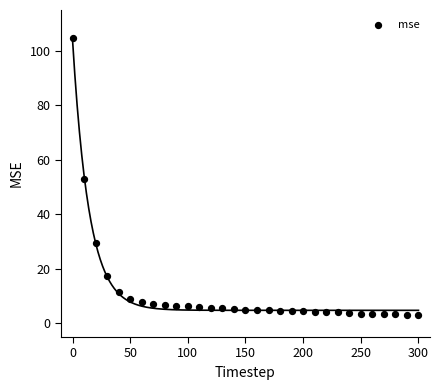

What is the range of X values (max minus min)?

300.0